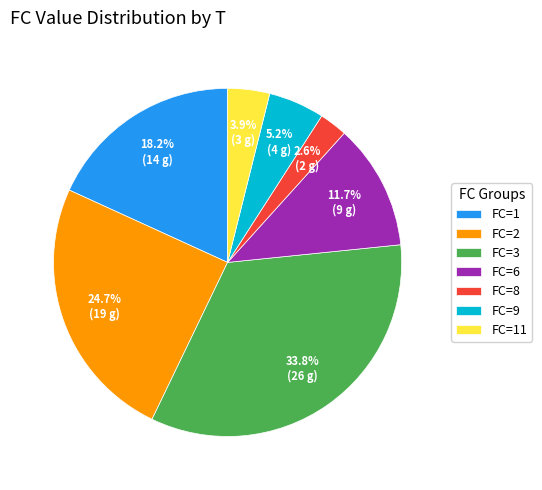

Which category has the biggest portion of the pie?

FC=3